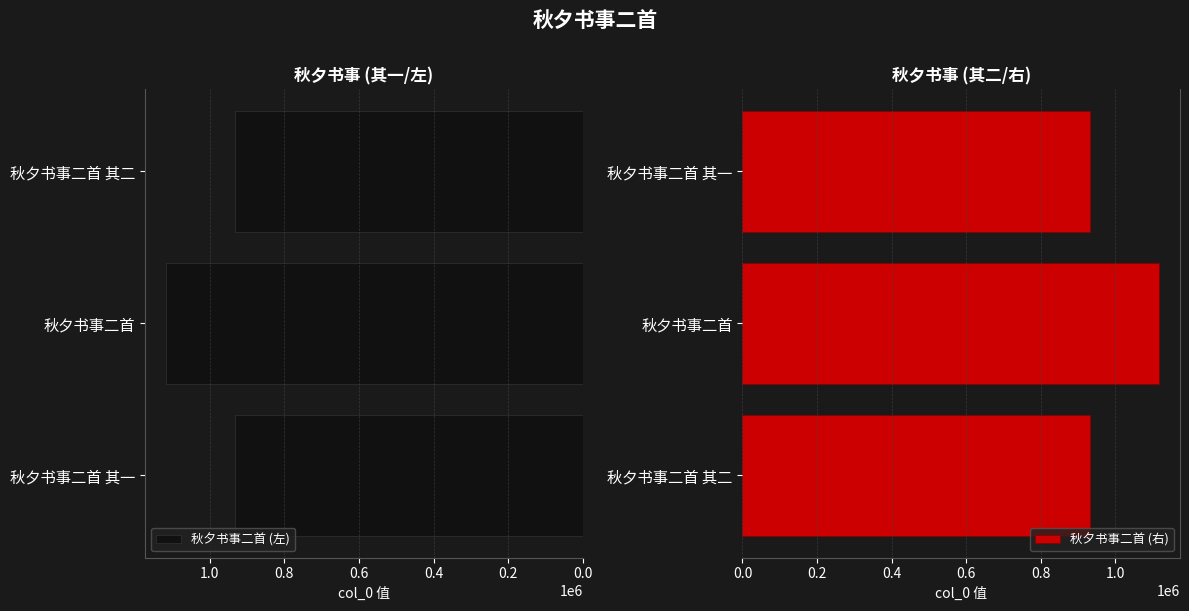

Read the 秋夕书事二首 (右) value at 秋夕书事二首.

1117796